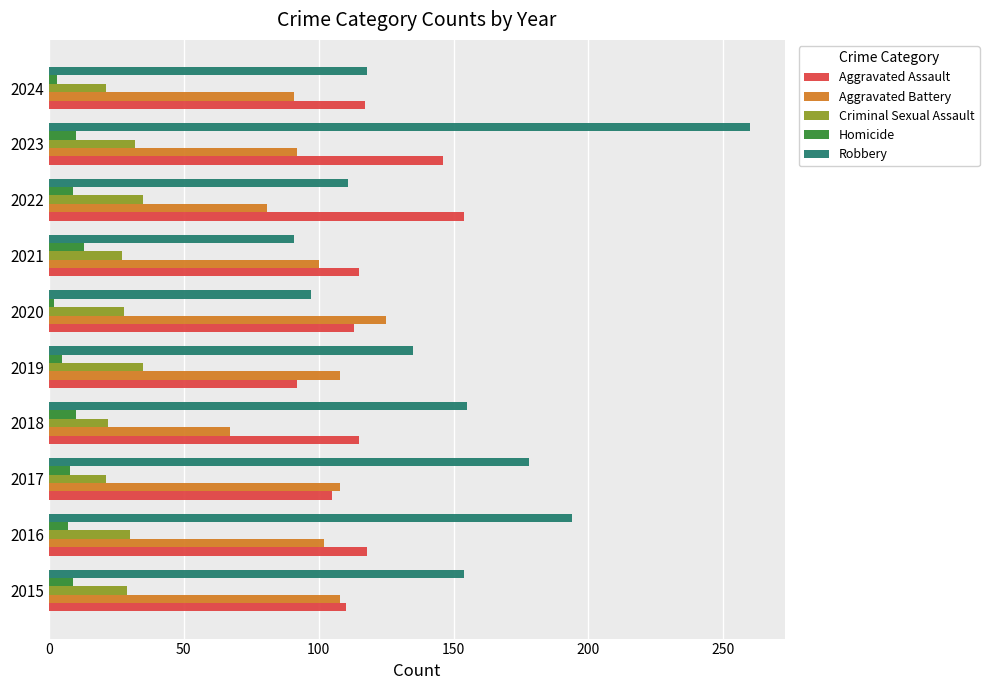

The Criminal Sexual Assault series shows 38 at 2018. True or false?

False